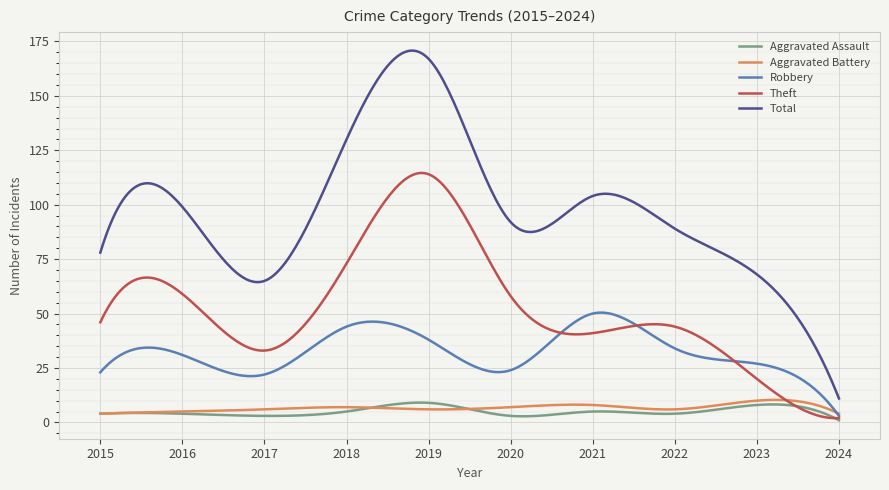

Which series has the widest spread of values?

Total